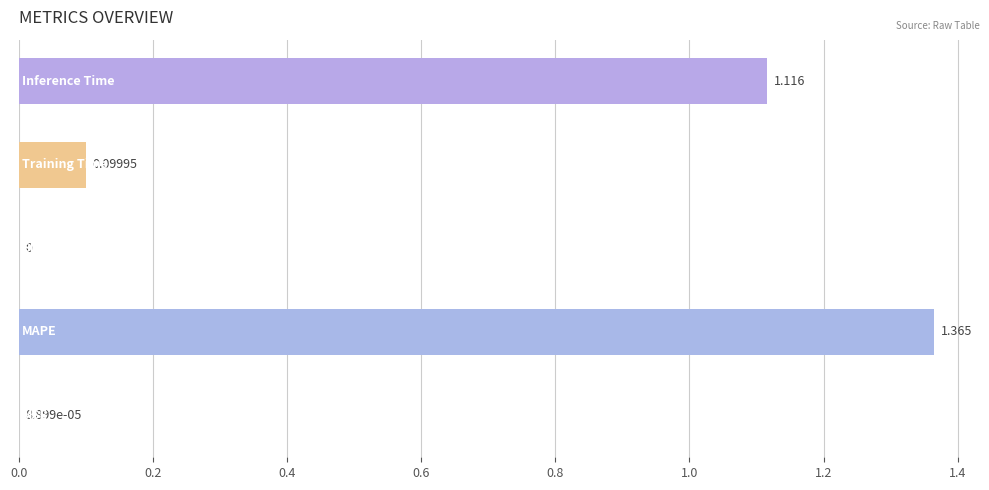

What is the difference between the maximum and second lowest values?

1.4